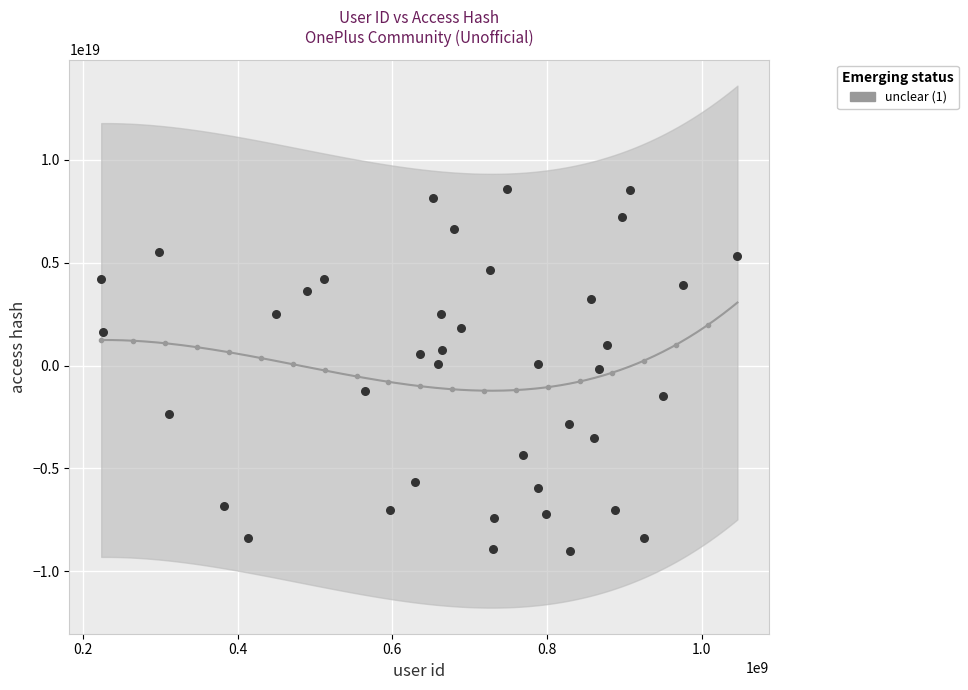

What is the range of X values (max minus min)?

822596898